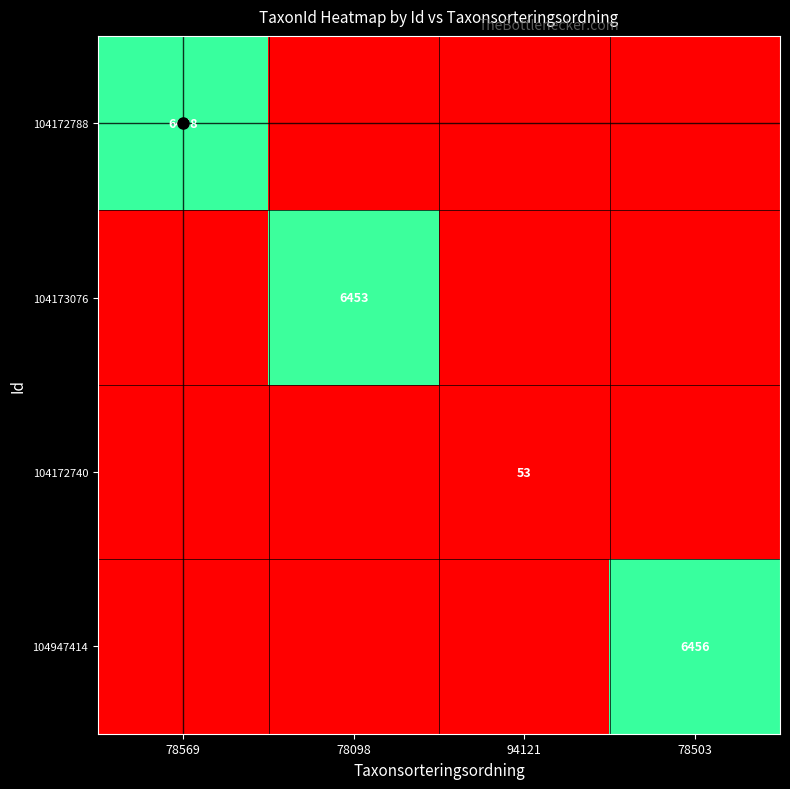

What is the spread (max minus min) of values at 78503?

6456